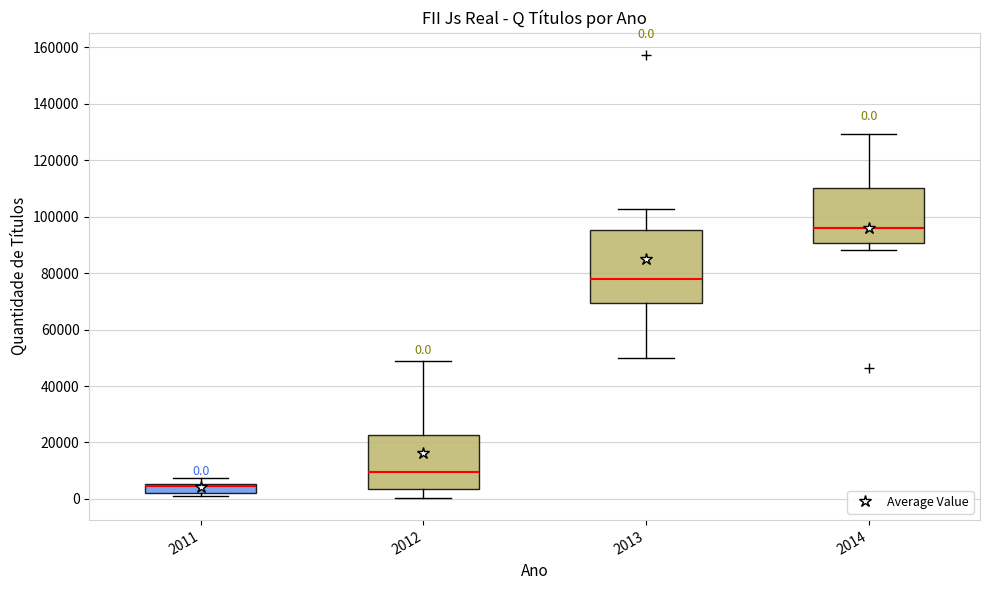

Which box has the highest median line?

2014